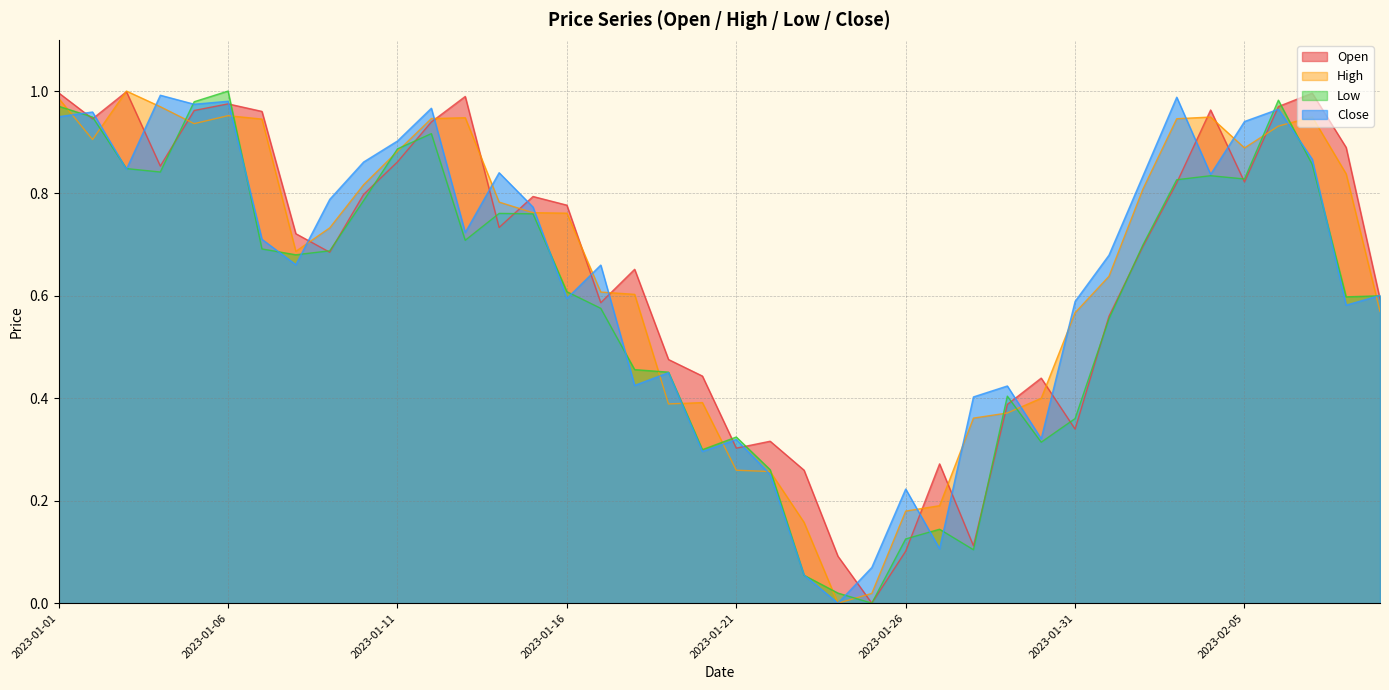

How many data points in Open are above 0?

39